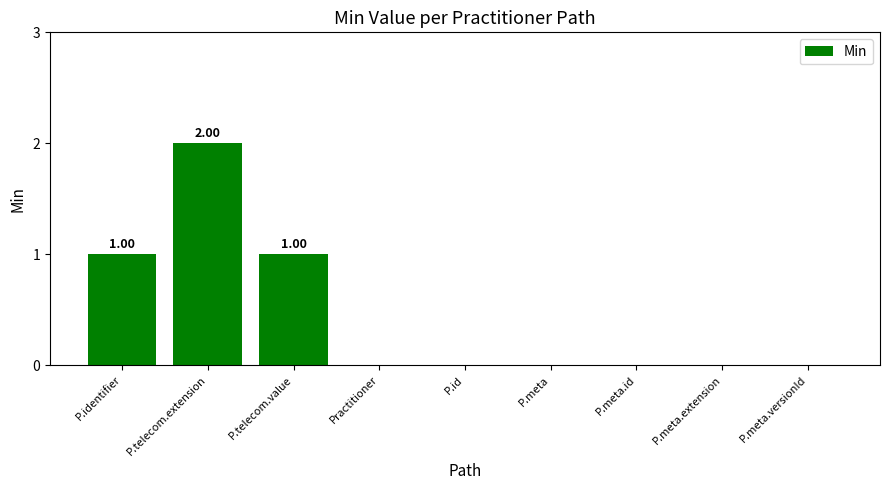

The chart shows a value of 2 at P.telecom.extension. True or false?

True